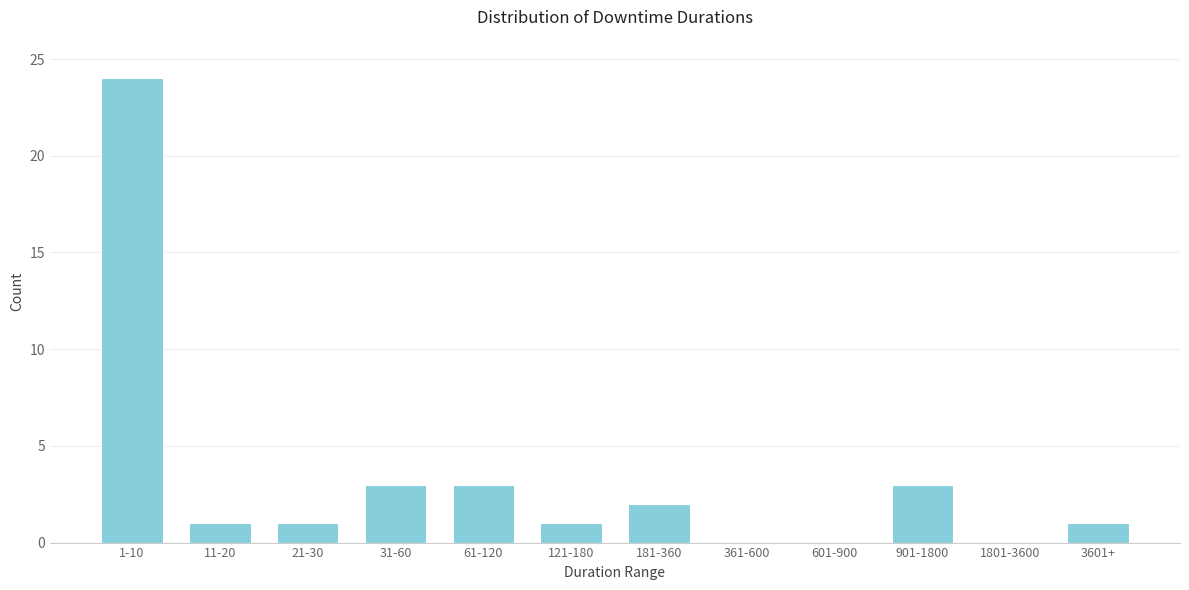

Reading left to right, what are all the values shown in this chart?

1-10=24	11-20=1	21-30=1	31-60=3	61-120=3	121-180=1	181-360=2	361-600=0	601-900=0	901-1800=3	1801-3600=0	3601+=1